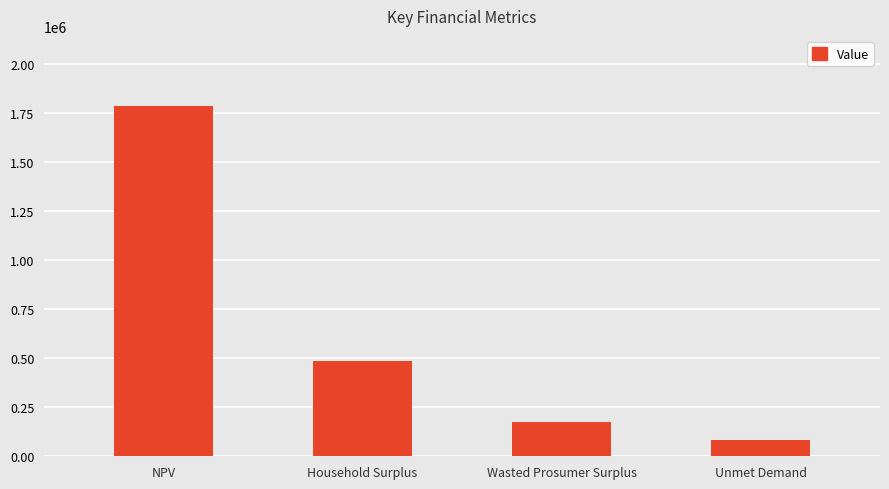

Does the chart contain stacked bars?

No